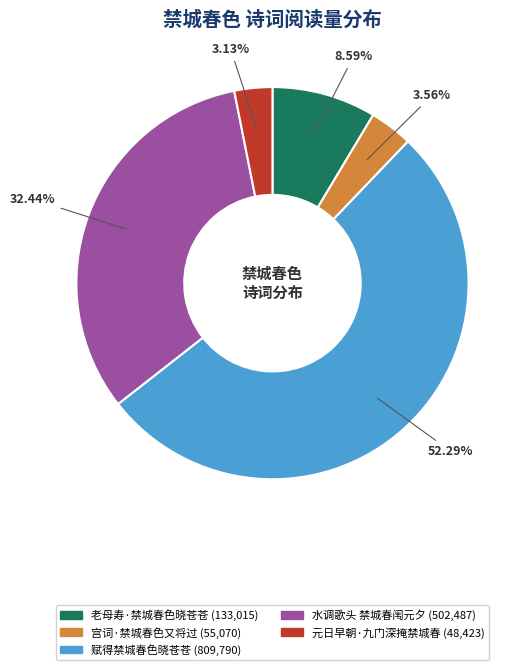

Which category has the biggest portion of the pie?

赋得禁城春色晓苍苍